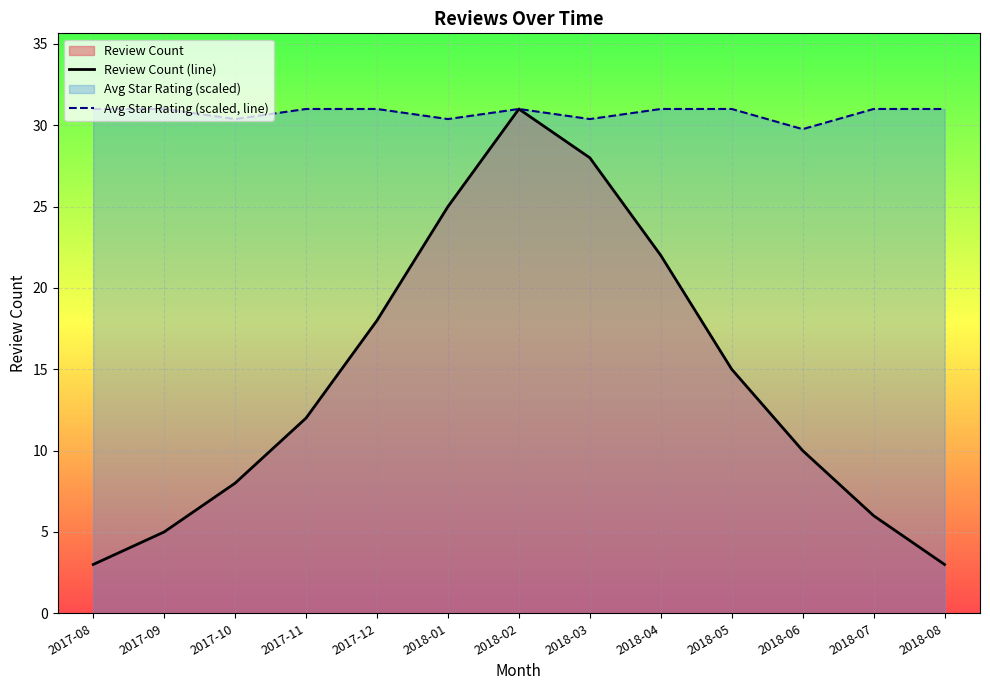

At which category does the chart reach its peak across all series?

2018-02